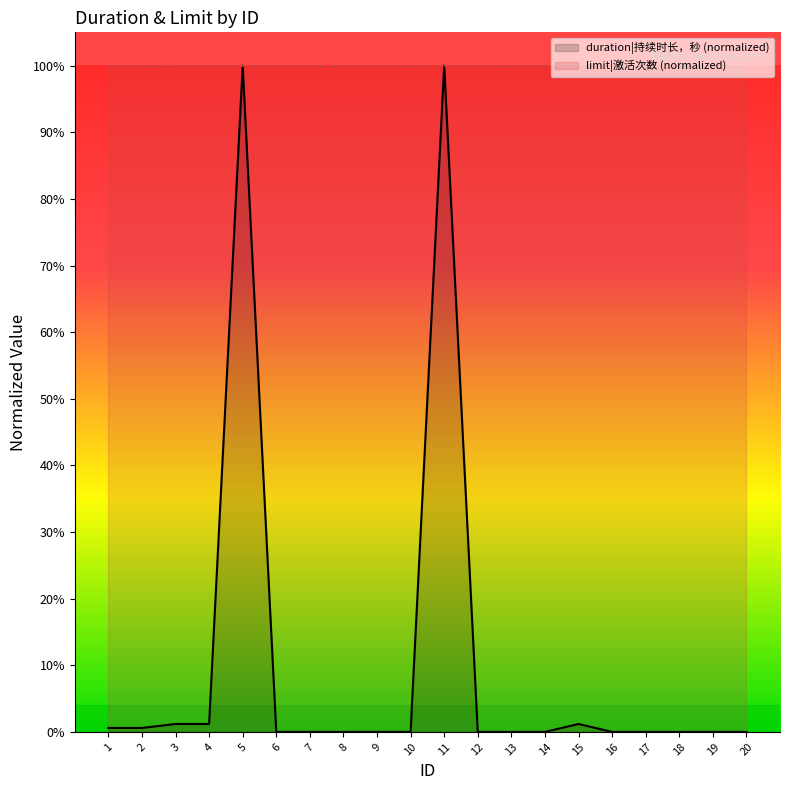

The value at 12 is -0.4. True or false?

False